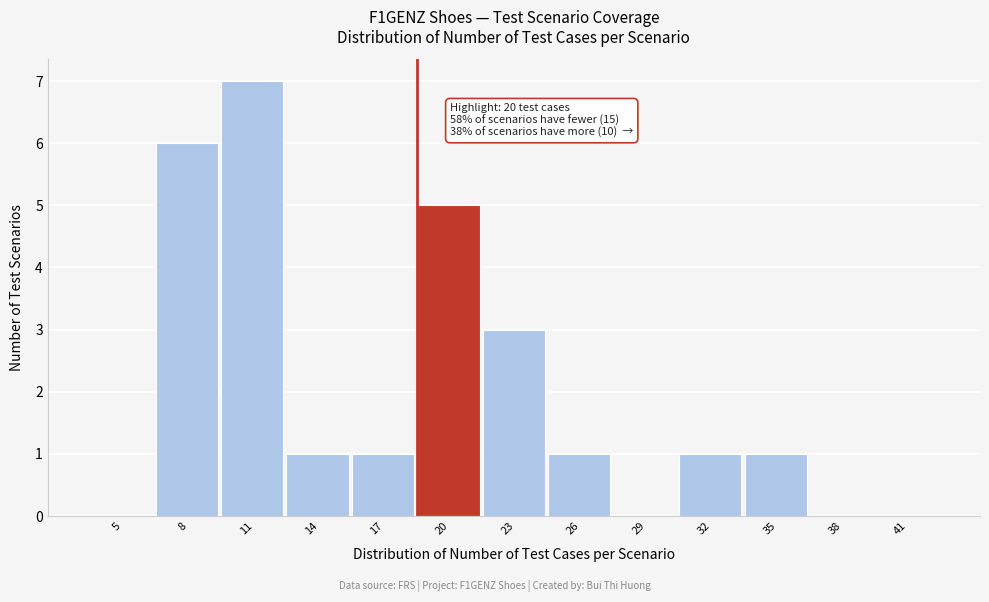

Reading left to right, extract all data points from this chart.

5=0	8=6	11=7	14=1	17=1	20=5	23=3	26=1	29=0	32=1	35=1	38=0	41=0